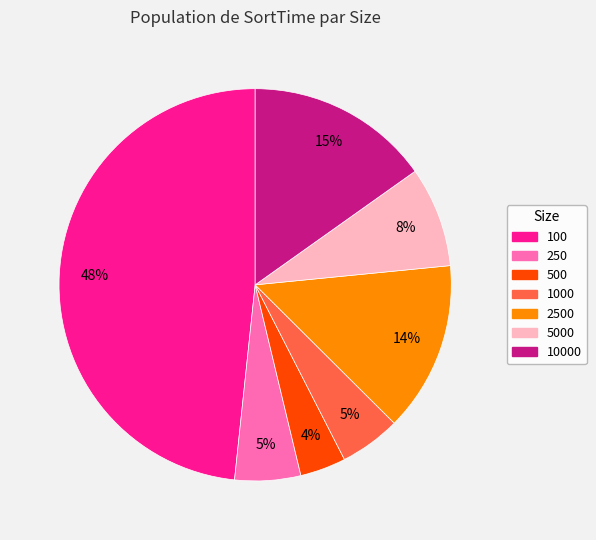

Is there any slice that represents more than half of the pie?

No